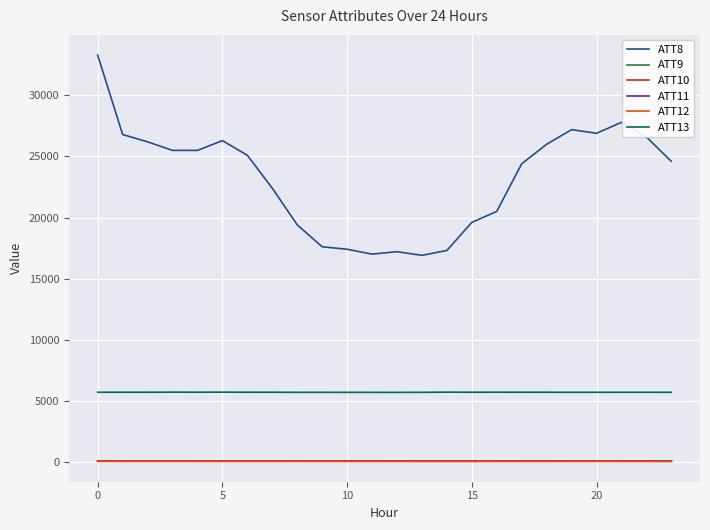

What is the greatest value displayed?

33300.0